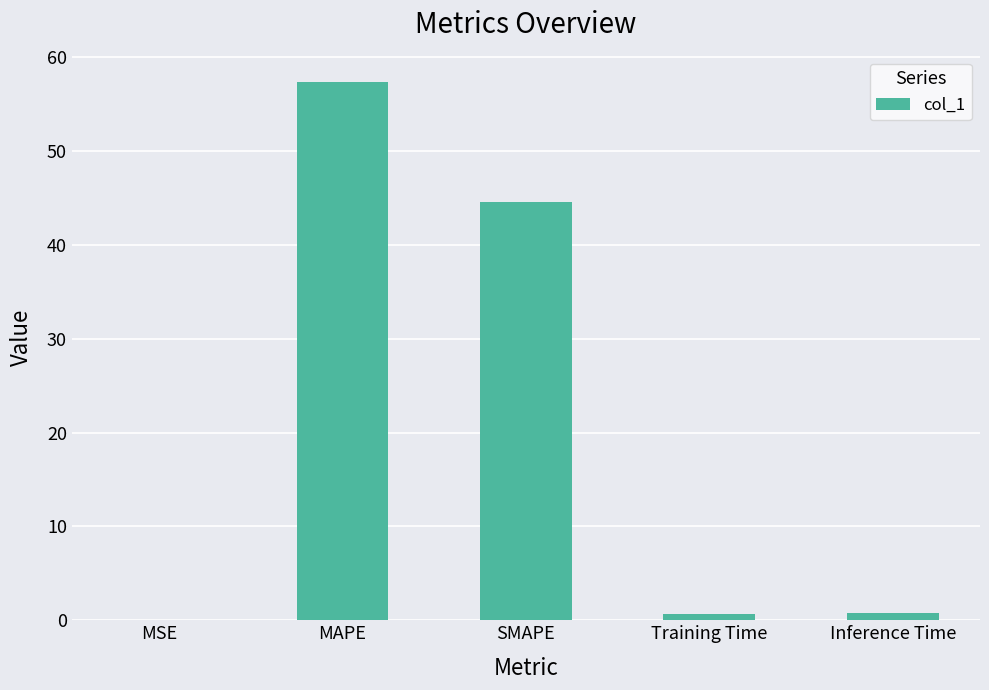

Is it true that the value at MAPE is 27.9?

False